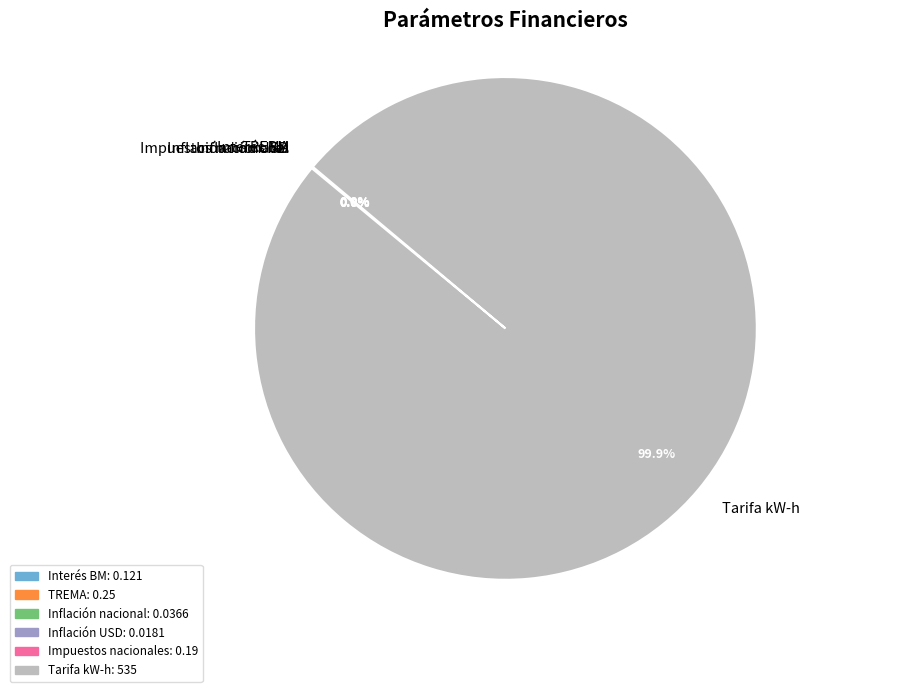

To the nearest percent, what is the difference between the largest and smallest slice percentages?

100%